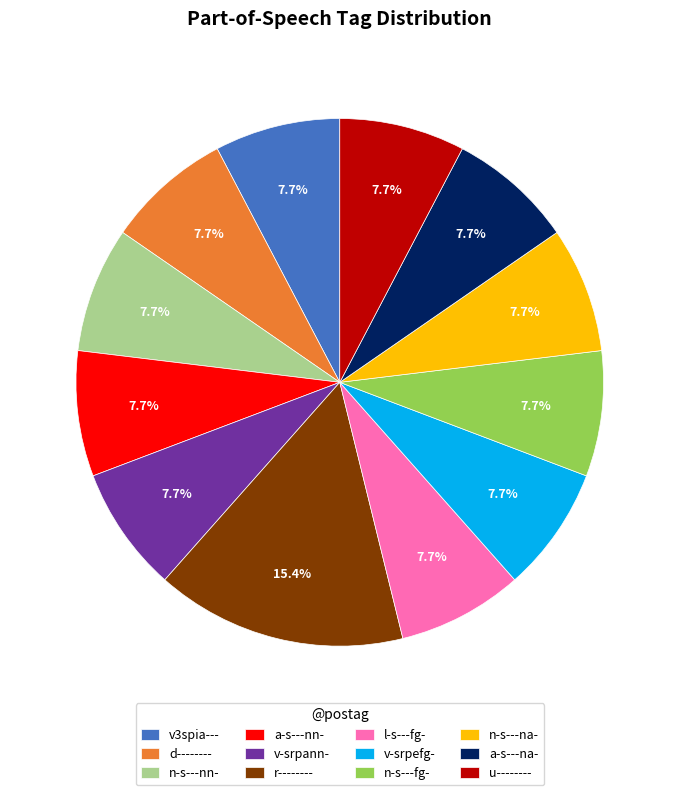

What is the total percentage of r-------- and d--------?

23.1%